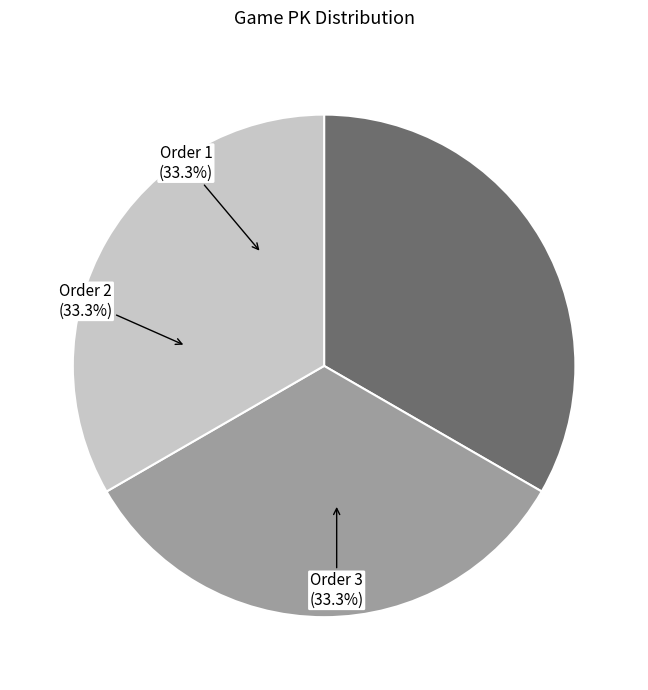

Is there any slice that represents more than half of the pie?

No